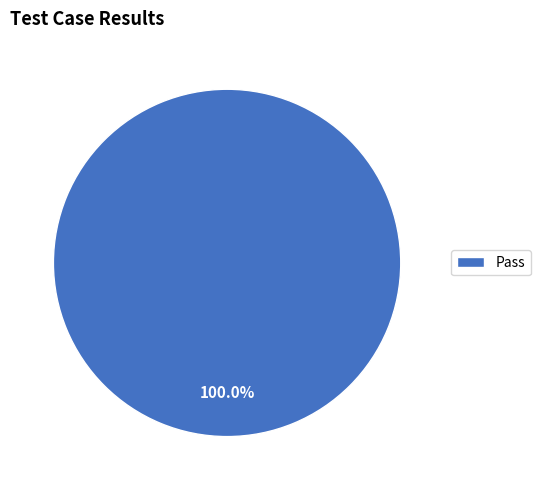

Does any single category account for the majority?

Yes